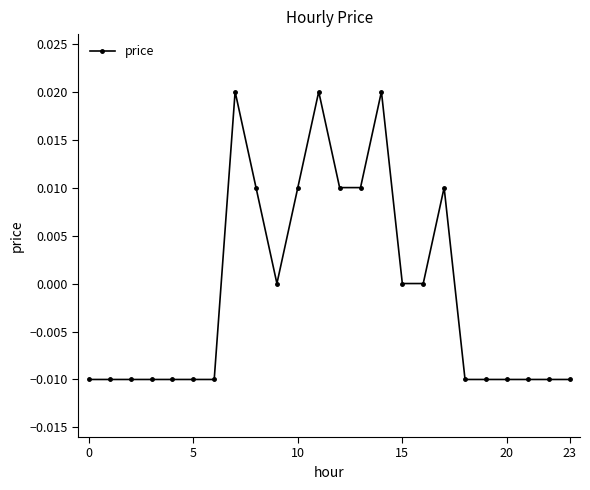

Does the chart have visible grid lines?

No